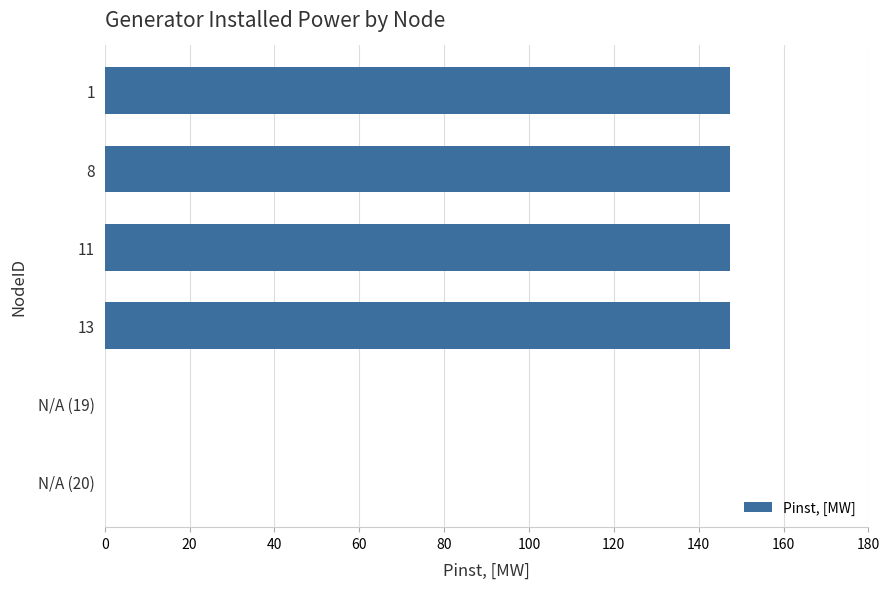

Reading bottom to top, list all the values displayed in this chart.

N/A (20)=0.0	N/A (19)=0.0	13=147.5	11=147.5	8=147.5	1=147.5